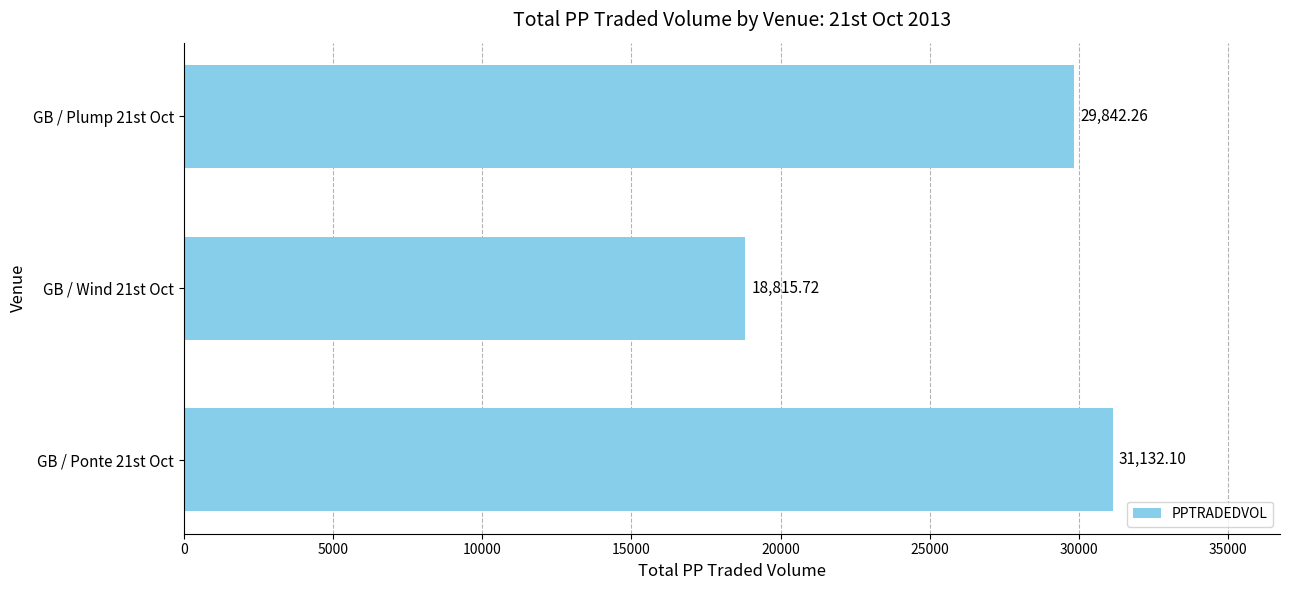

Approximately how many times larger is the value at GB / Plump 21st Oct compared to GB / Ponte 21st Oct?

1.0